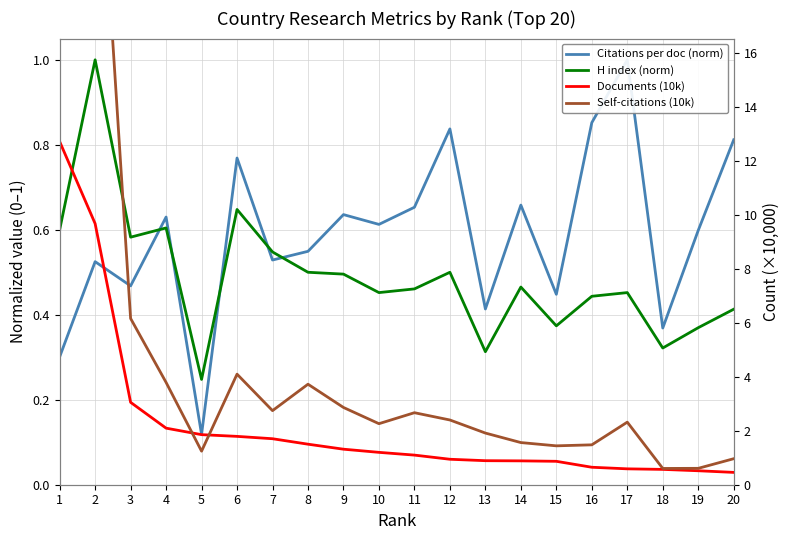

What is the value of the Self-citations (10k) point at the 7th from the left?

2.7